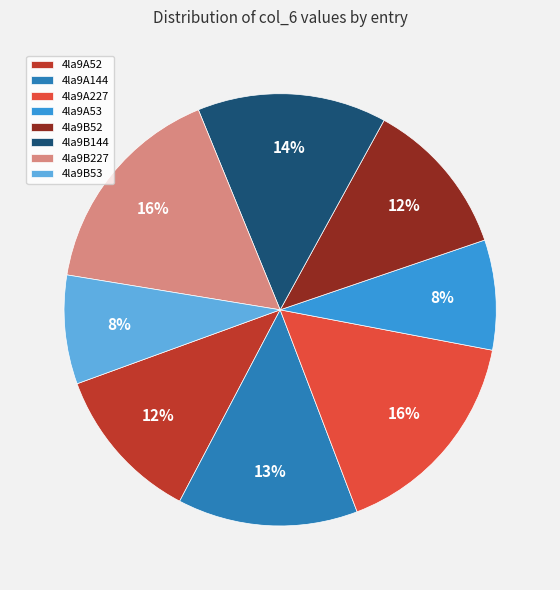

Do 4la9B144 and 4la9B52 together represent more than half of the pie?

No